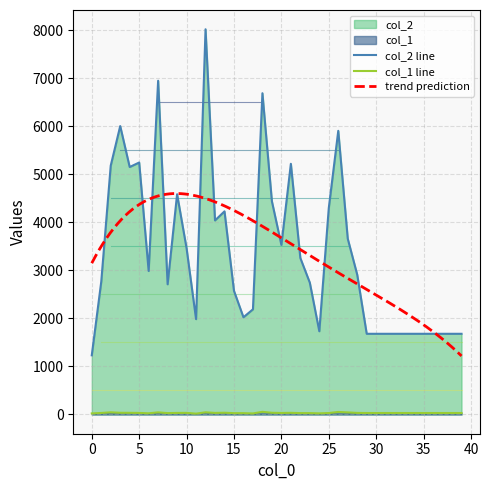

How many lines are shown in the chart?

2